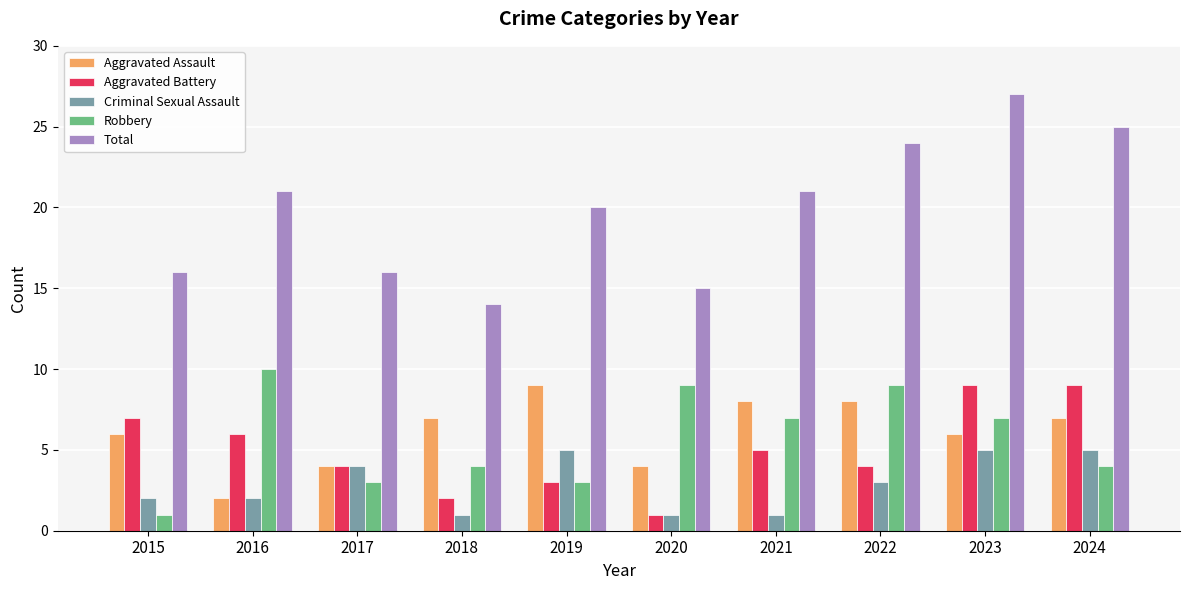

Count the number of data series in this chart.

5